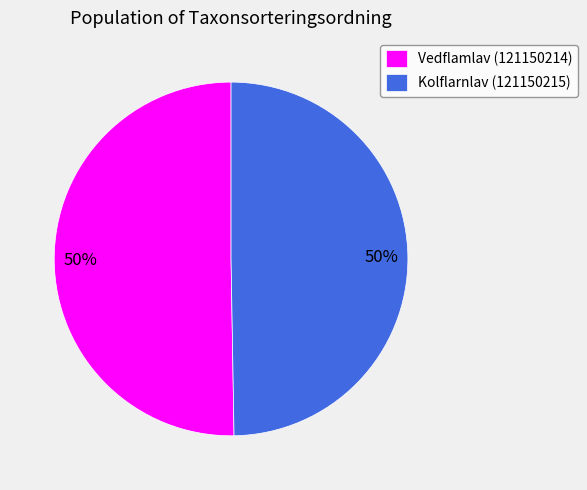

To the nearest percent, what is the combined percentage of Kolflarnlav (121150215) and Vedflamlav (121150214)?

100%